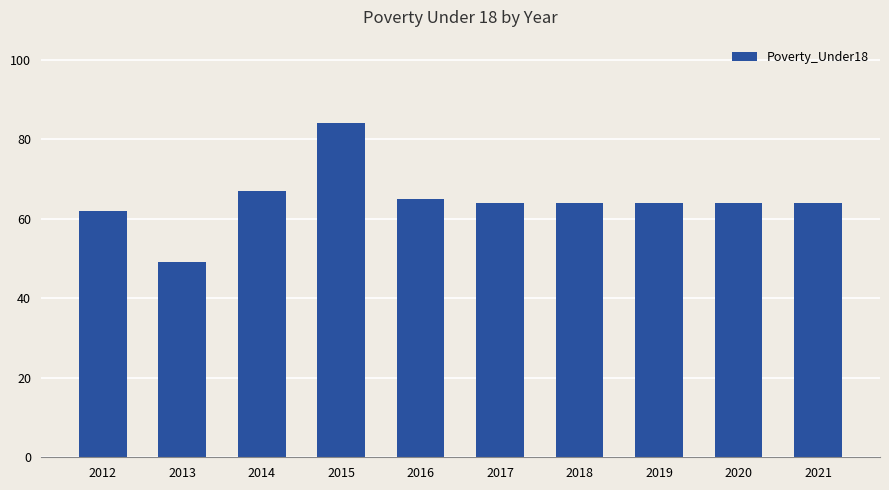

What is the difference between the values at 2012 and 2018?

2